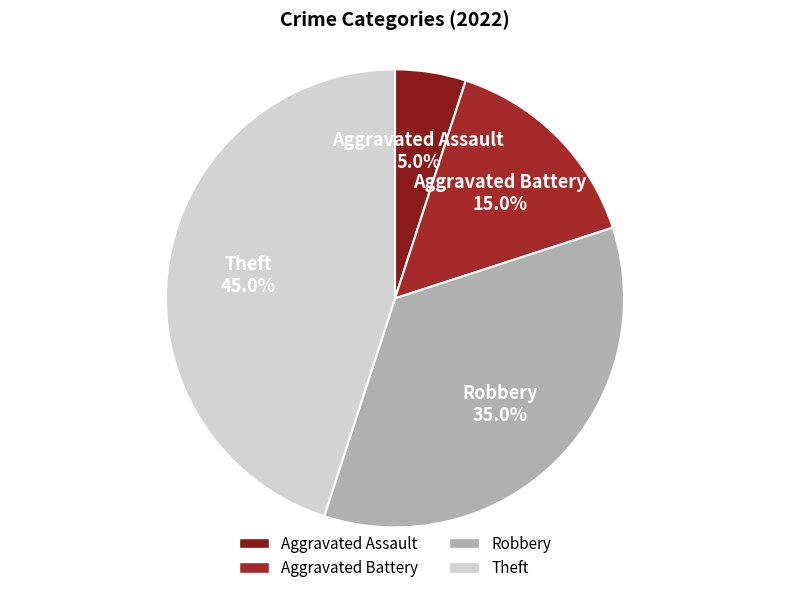

Is it true that Aggravated Battery is 15% of the pie?

True